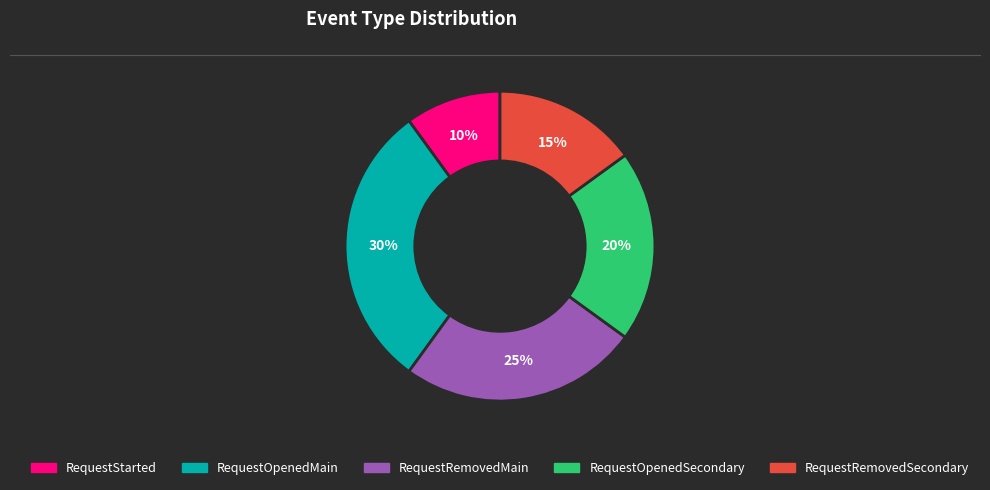

To the nearest percent, what is the average slice percentage?

20%